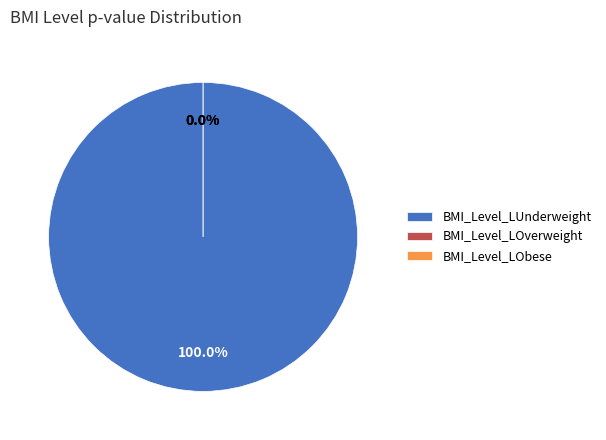

To the nearest percent, what is the difference between the BMI_Level_LObese and BMI_Level_LUnderweight slice percentages?

100%